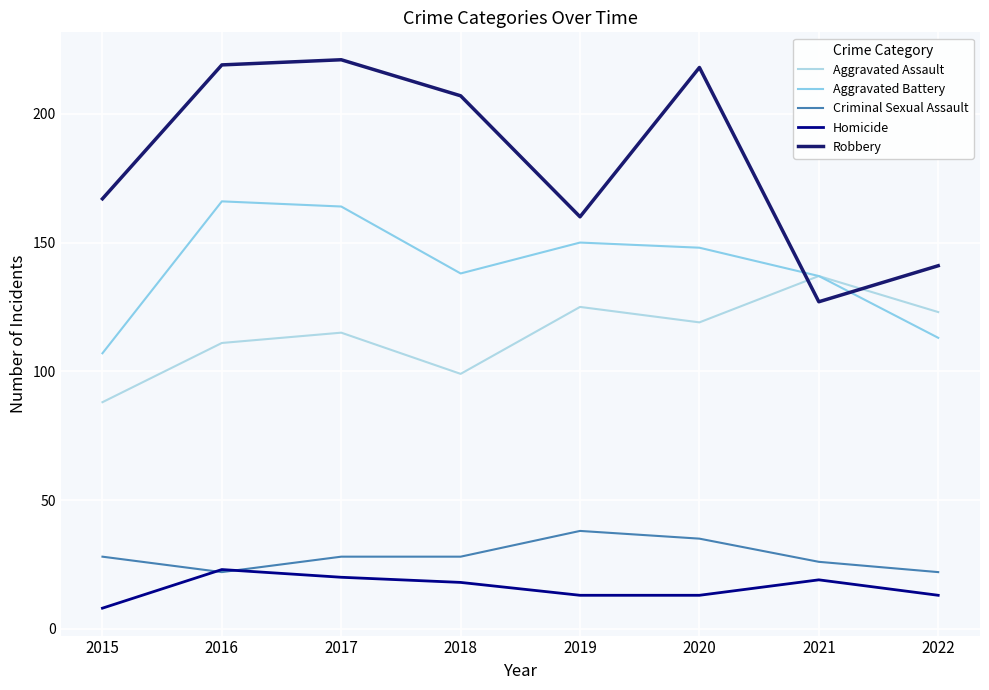

Does the chart display data point markers on the line(s)?

No